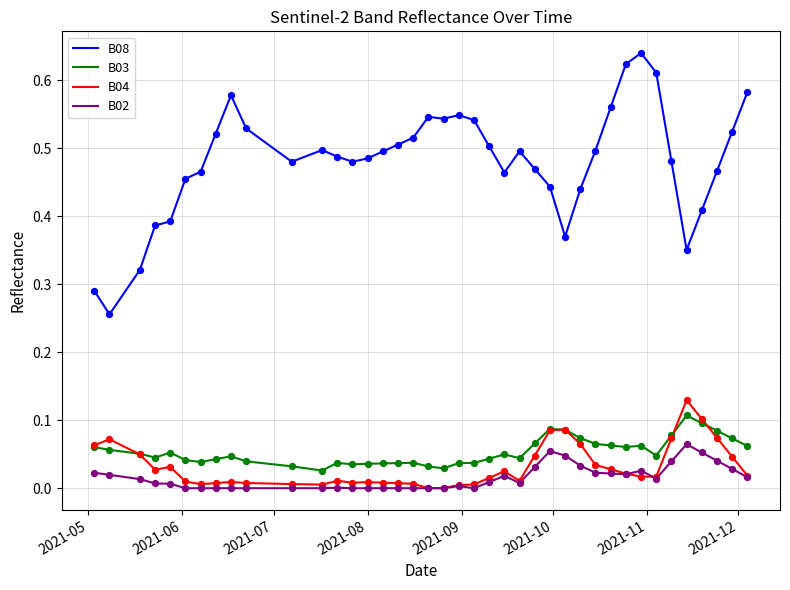

Which series has the largest total across all categories?

B08